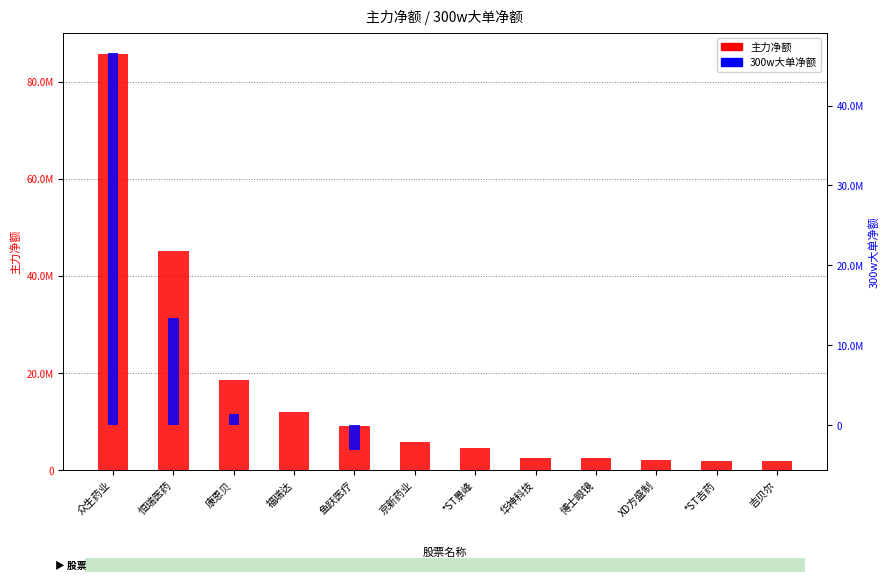

Which series has the largest total across all categories?

主力净额